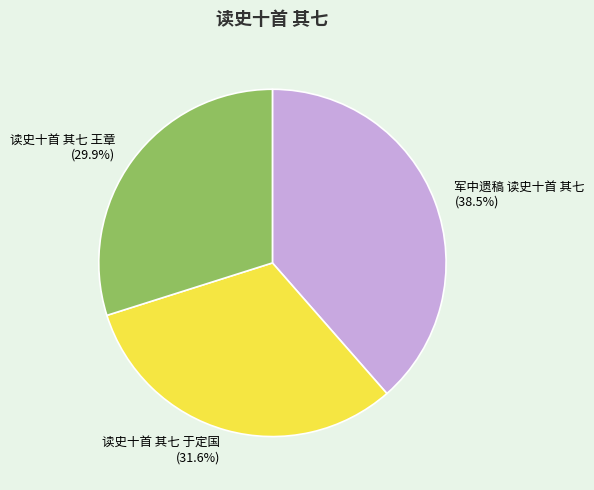

To the nearest percent, what portion does 读史十首 其七 王章 represent?

30%